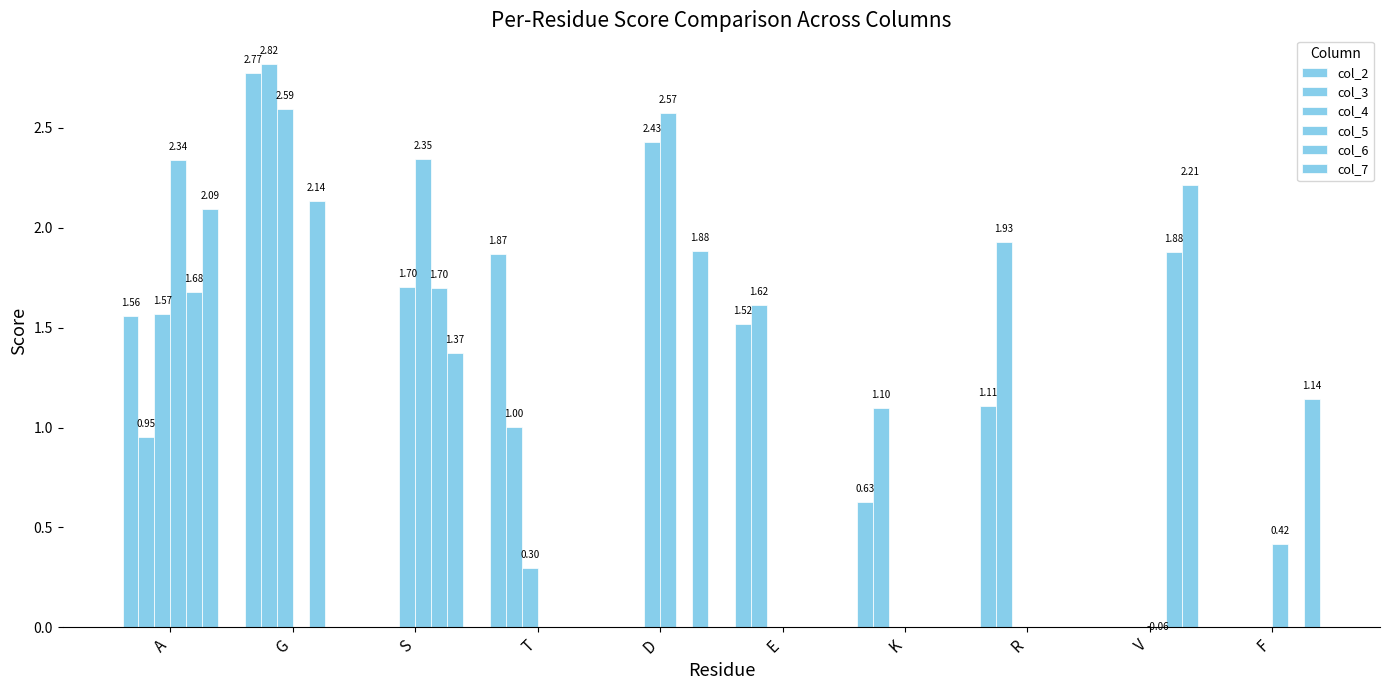

What is the label of the 9th bar from the right?

G